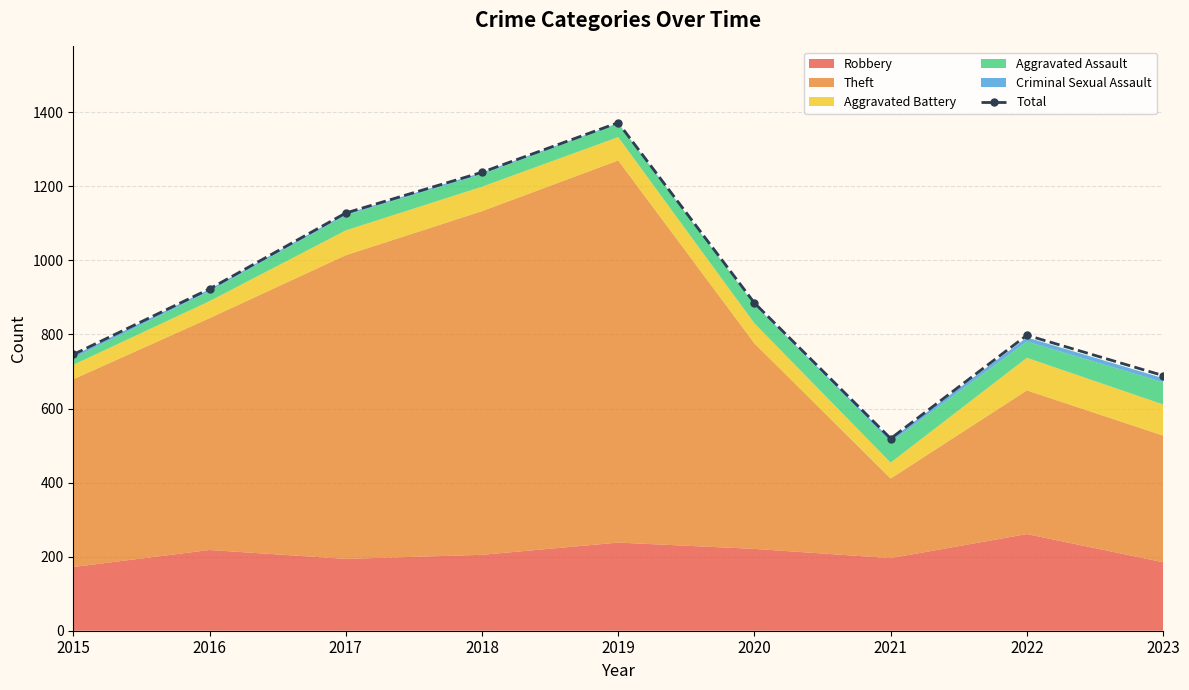

True or false: the data has more than 0 interior local peaks.

True